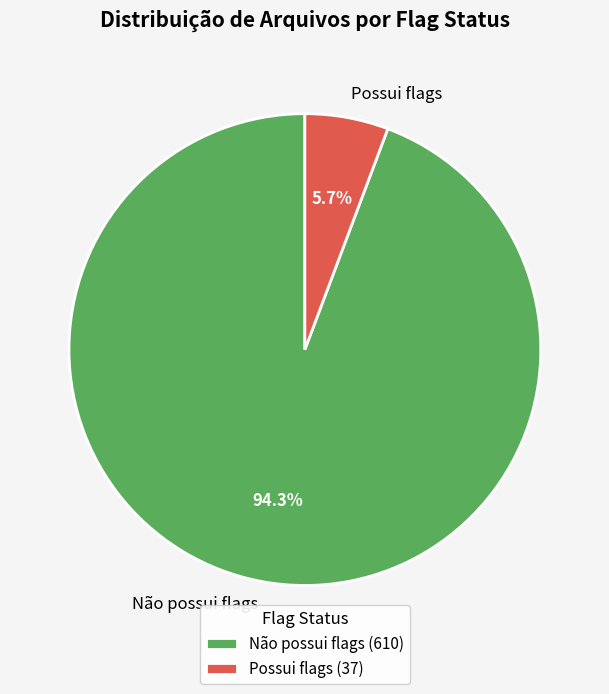

Approximately how many times larger is the value at Possui flags compared to Não possui flags?

0.1